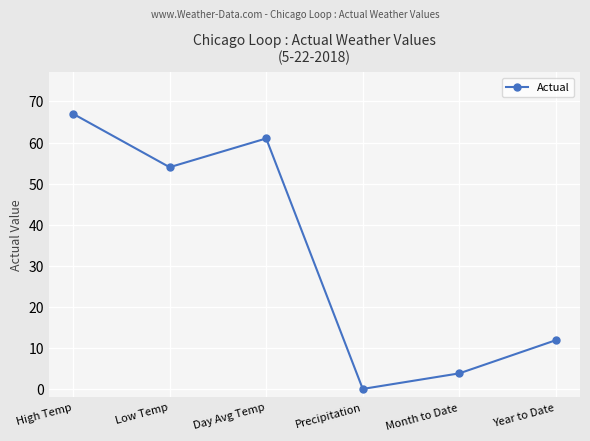

What is the change in value from Low Temp to Day Avg Temp?

+7.0